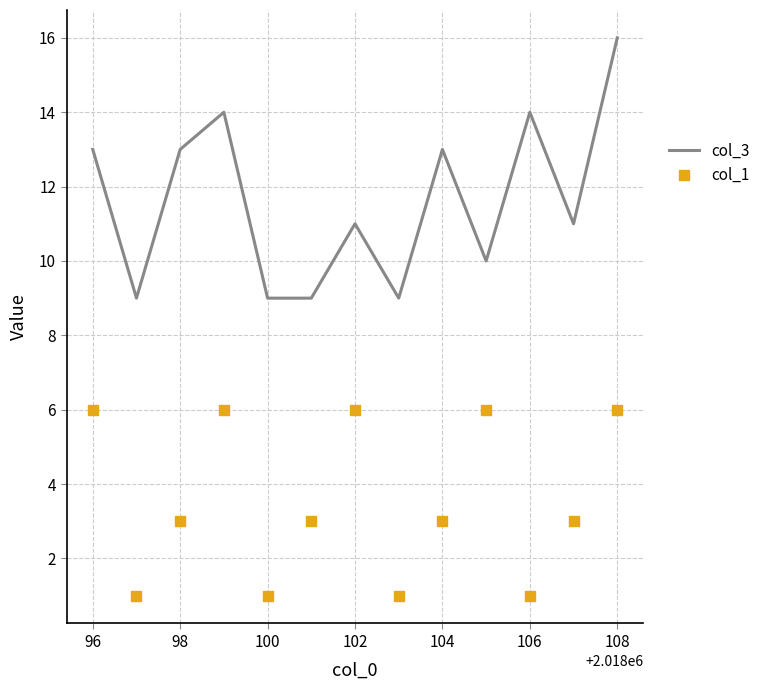

Which series has the largest total across all categories?

col_3